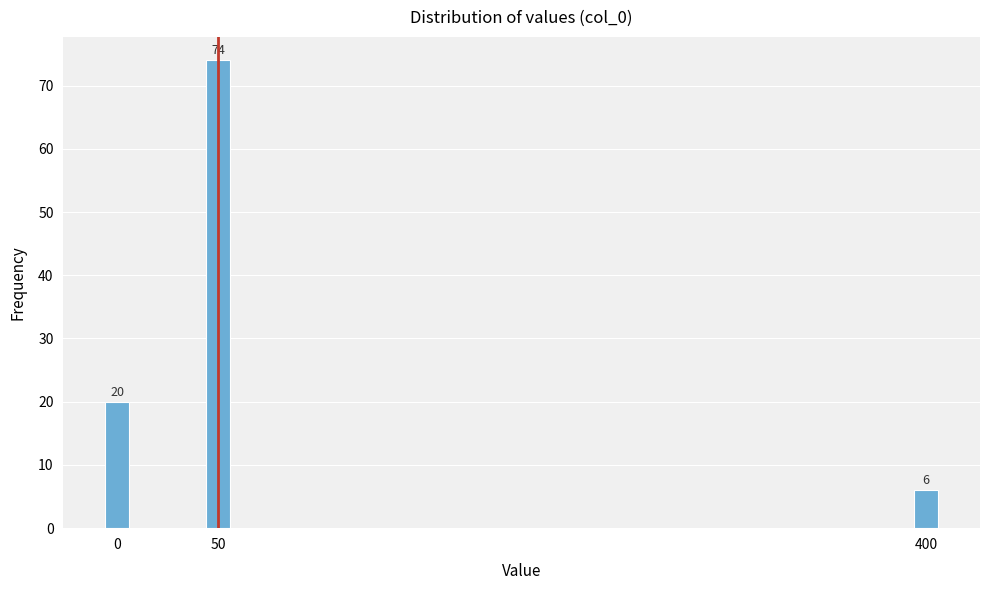

Reading left to right, transcribe all the data shown in this chart.

0=20	50=74	400=6